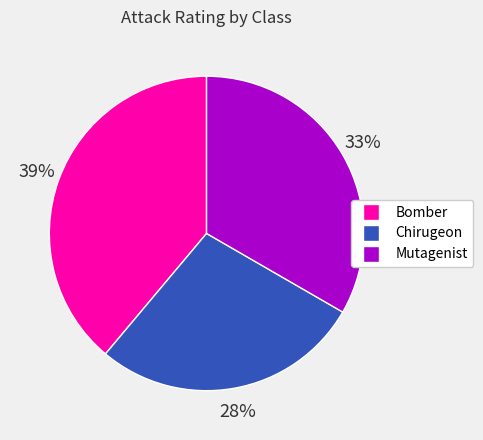

Which category has the smallest portion of the pie?

Chirugeon